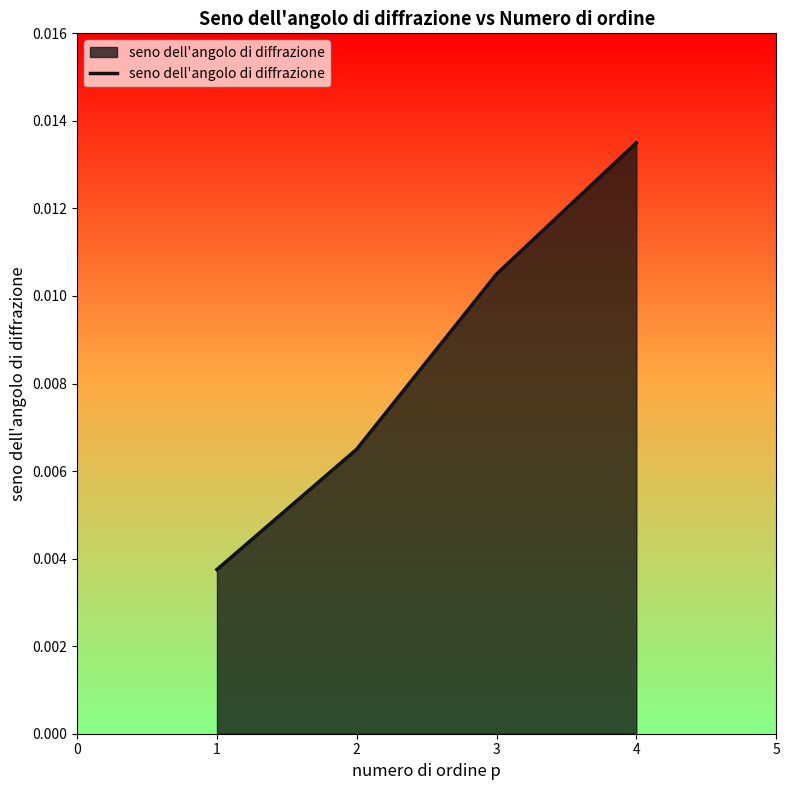

How many values are between 0 and 1?

4